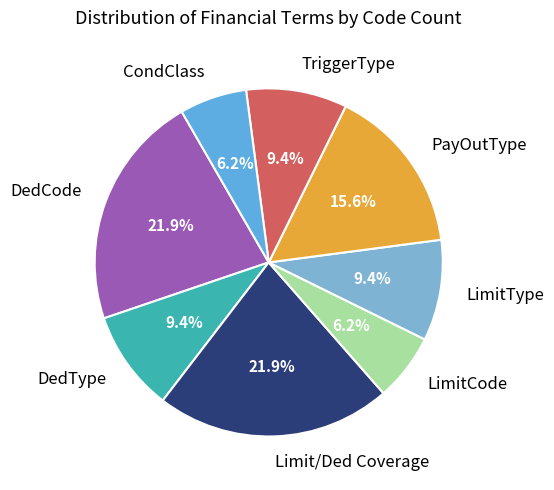

Does Limit/Ded Coverage represent more than half of the total?

No